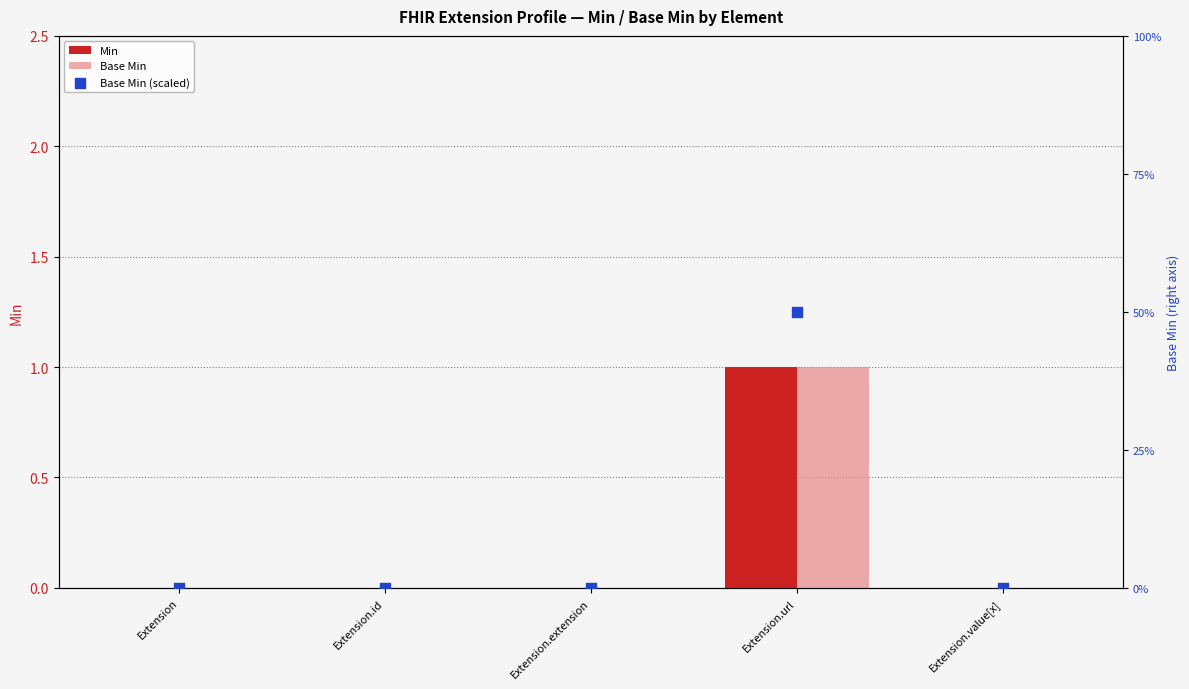

Which series contains the highest Y value?

Base Min (scaled)